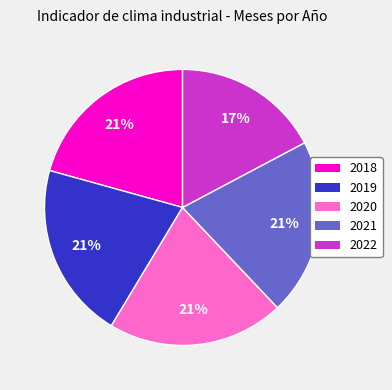

To the nearest percent, what percentage of the pie is 2018?

21%